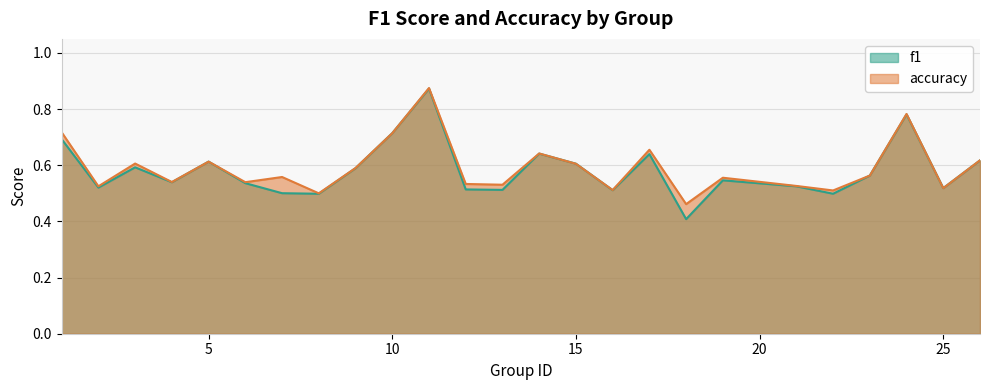

Rank the series by their average value, from highest to lowest.

accuracy, f1